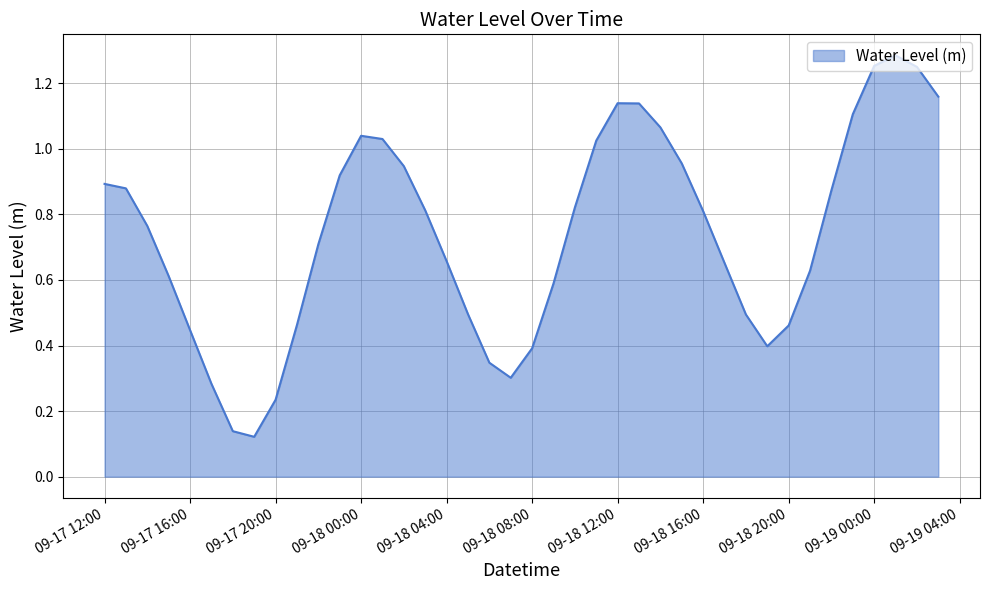

Which label corresponds to the smallest value in the chart?

2023-09-17 19:00:00